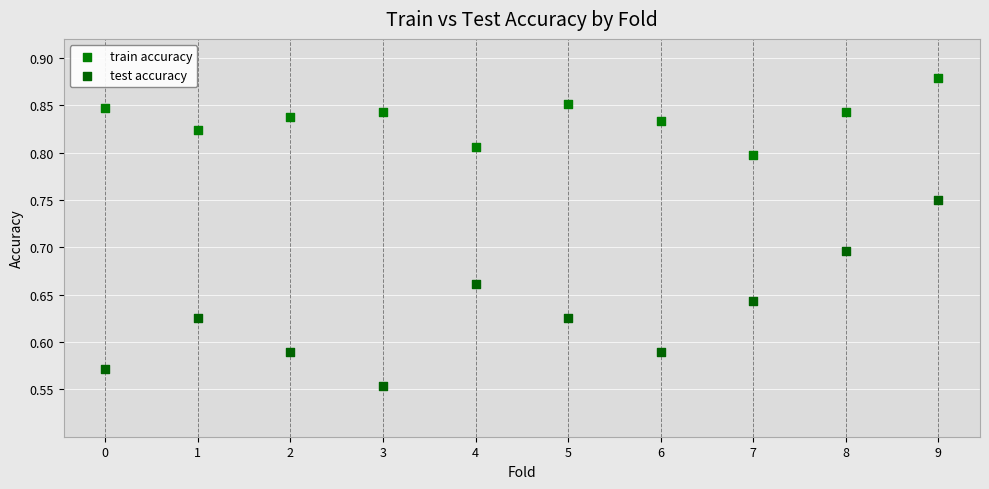

Which series has the largest Y range (max minus min)?

test accuracy